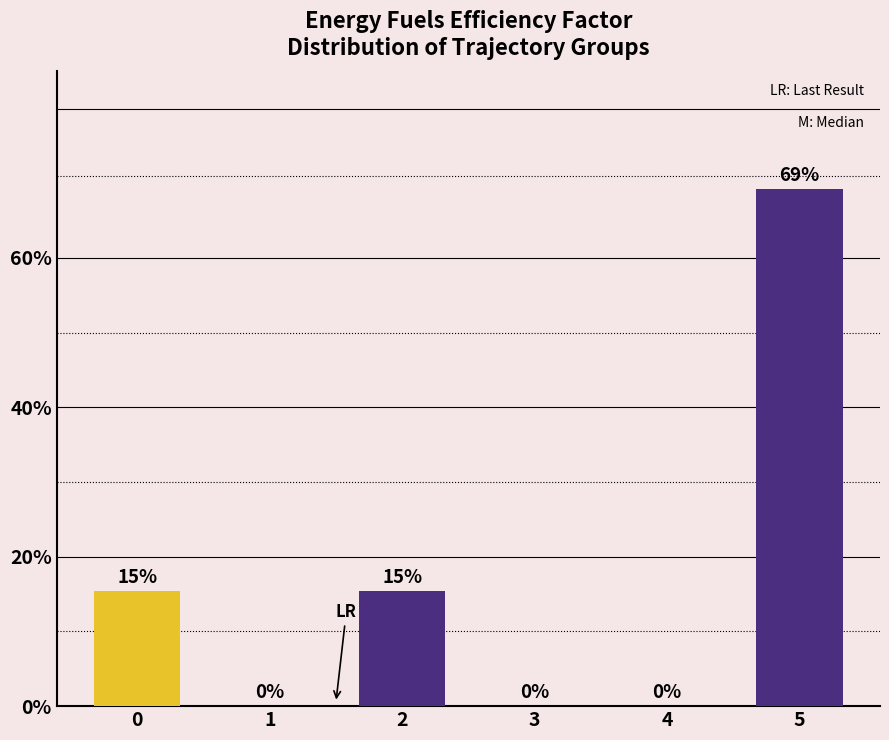

Reading left to right, extract all data points from this chart.

0.2	0.0	0.2	0.0	0.0	0.7